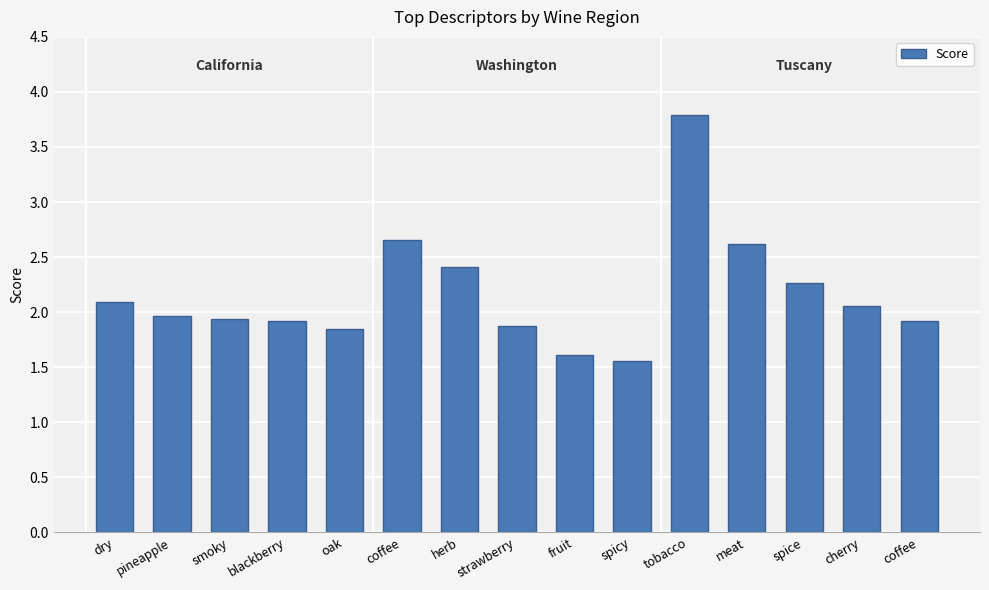

How many bars are there in total?

15